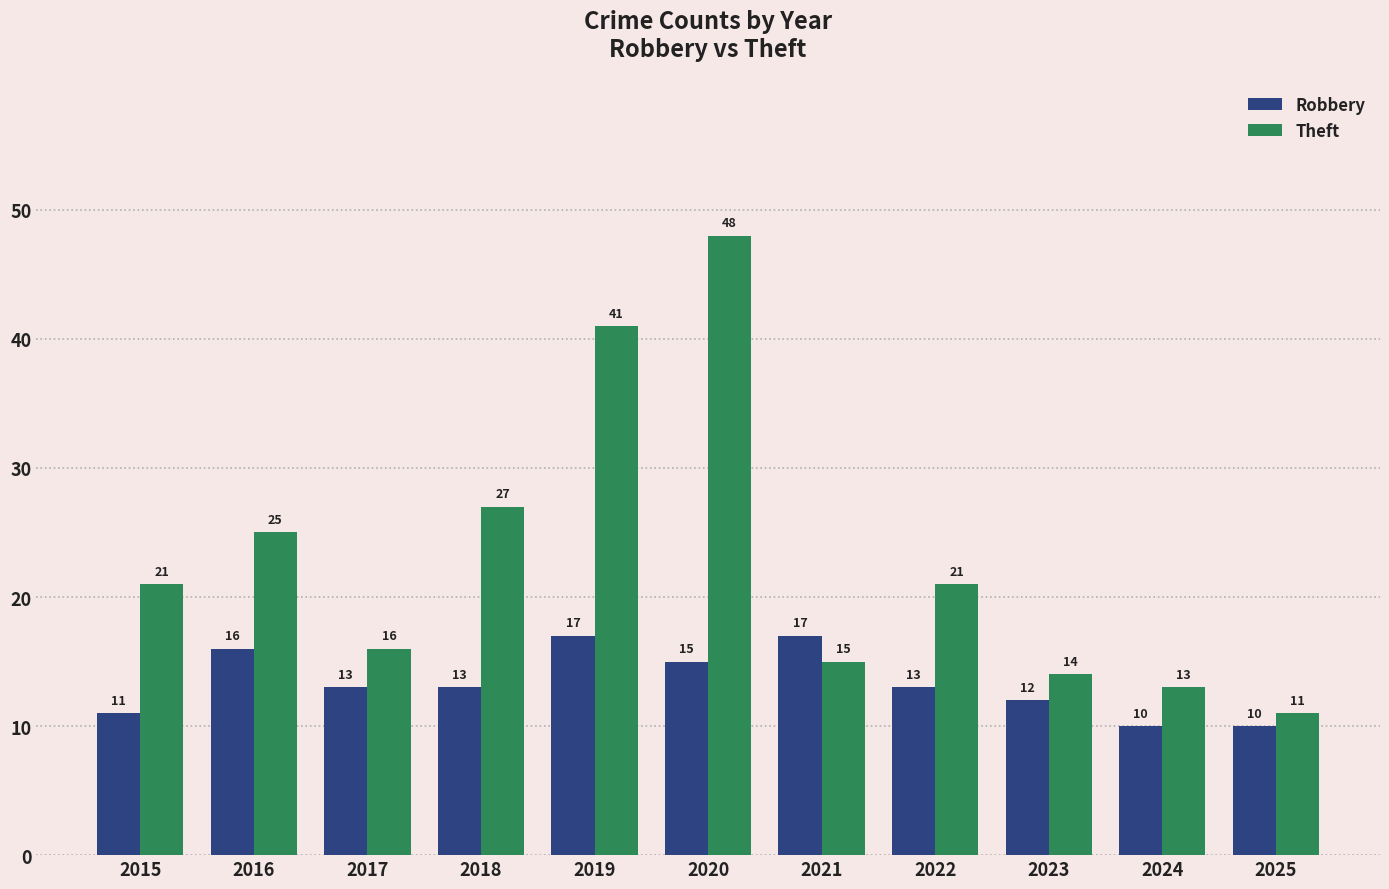

What is the average value of the Theft series?

23